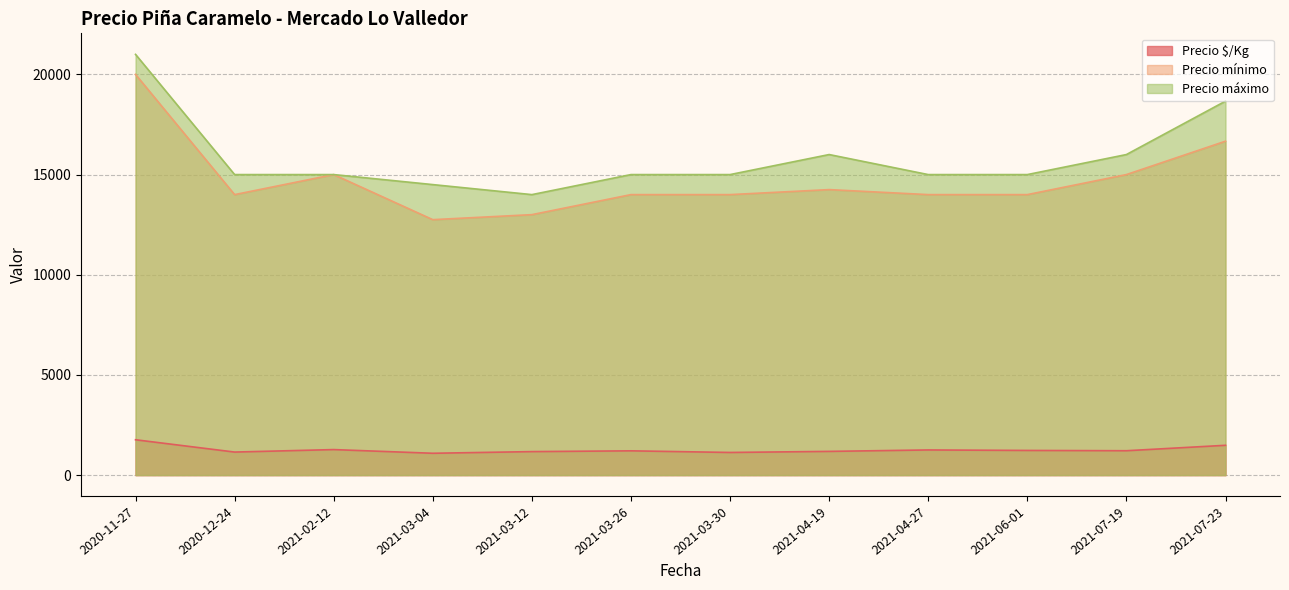

Rank the series by their maximum value, from lowest to highest.

Precio $/Kg, Precio mínimo, Precio máximo